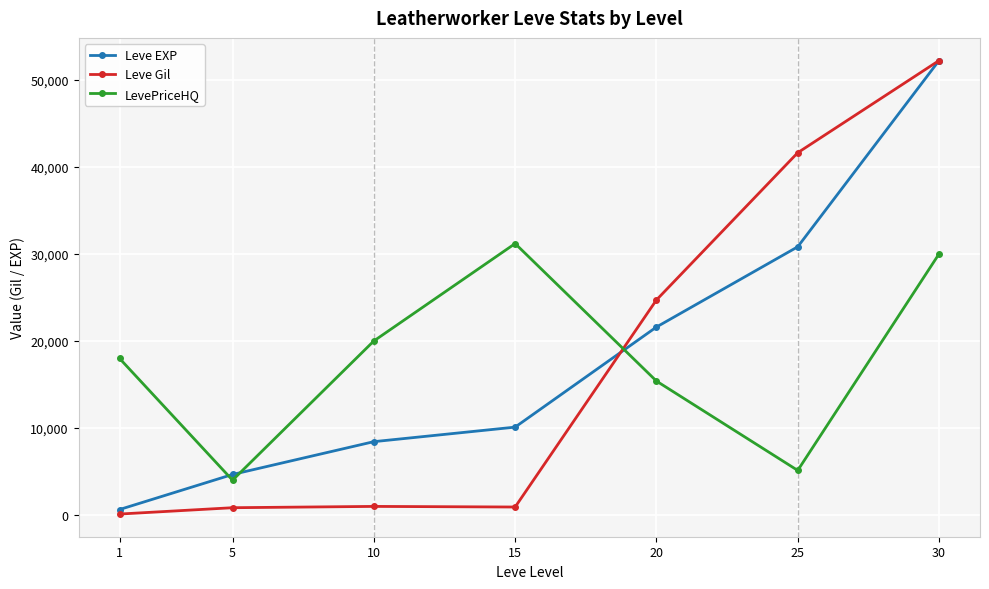

What is the value of the Leve EXP point at the 7th from the left?

52220